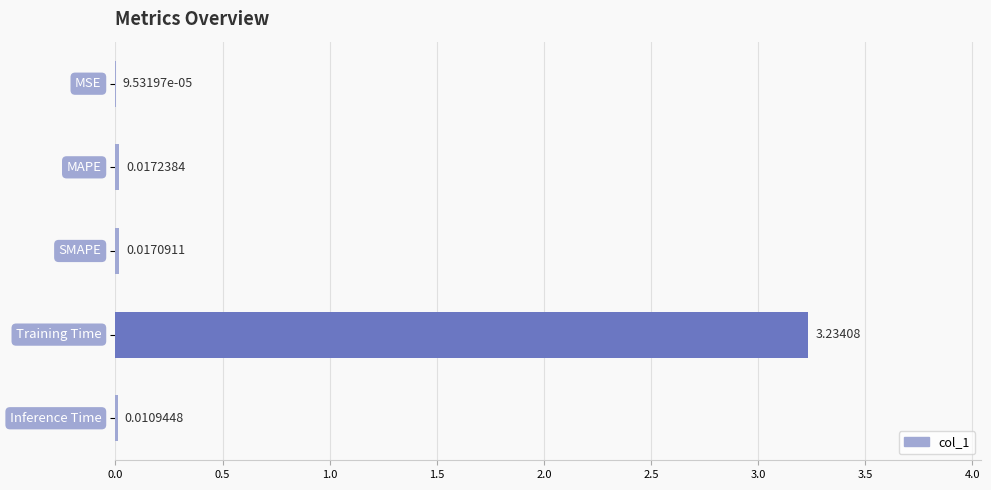

What is the sum of all values?

3.3